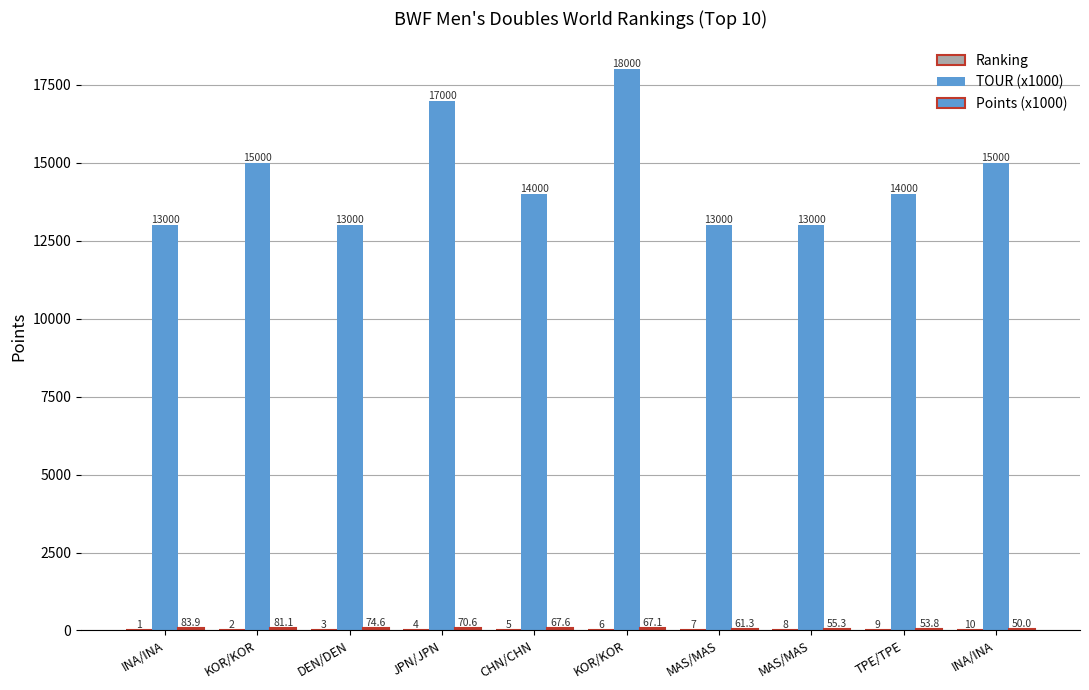

The value of TOUR (x1000) at JPN/JPN is 17000.0. True or false?

True